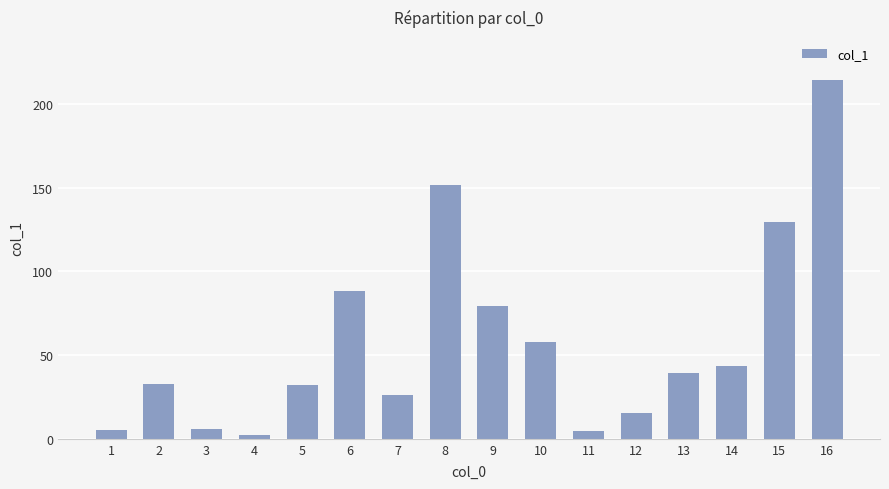

What is the approximate value at 12?

15.6